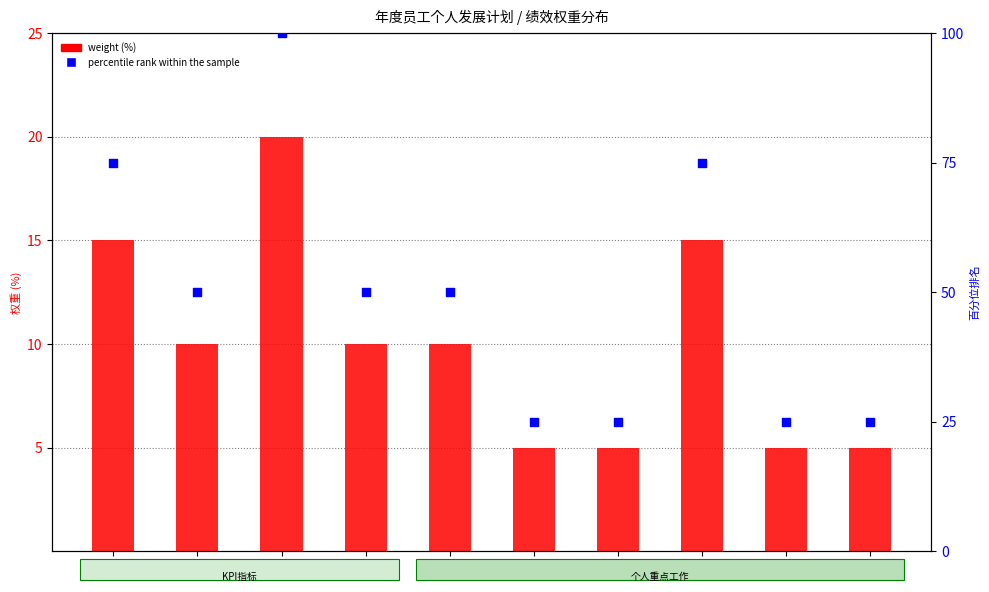

Is the value of percentile rank within the sample at 1 greater than the value of weight (%) at 2?

Yes